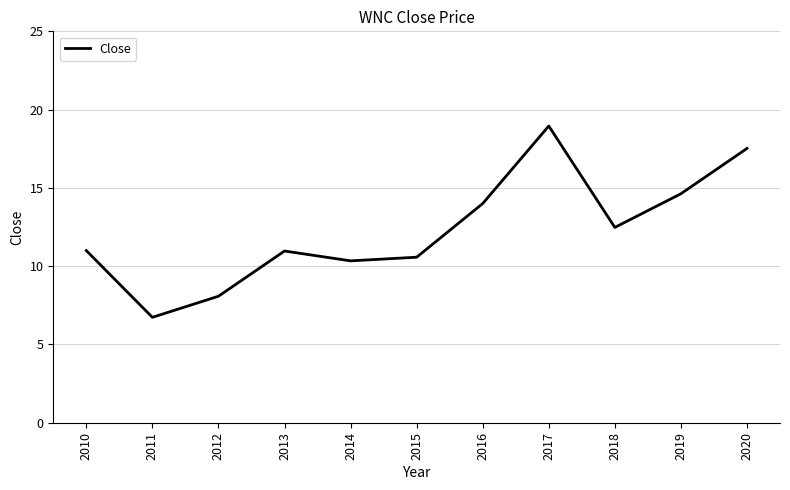

What is the sum of the values at 2014 and 2016?

24.3